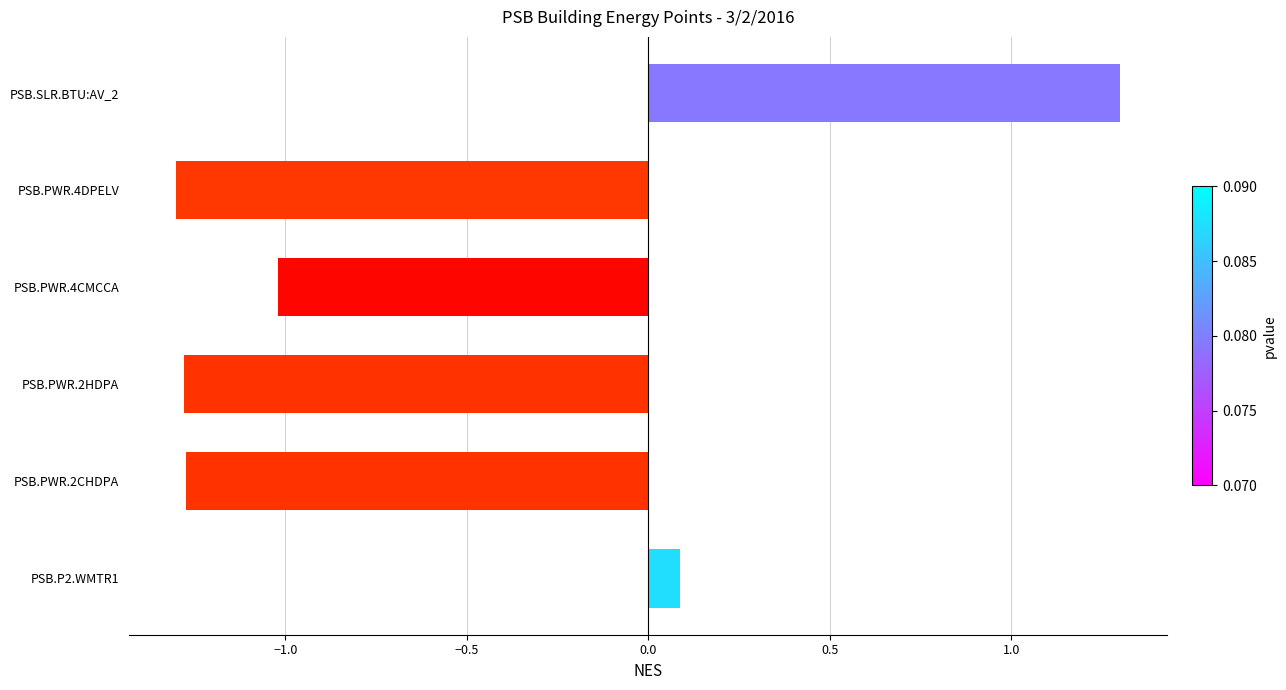

Which label corresponds to the largest value in the chart?

PSB.SLR.BTU:AV_2